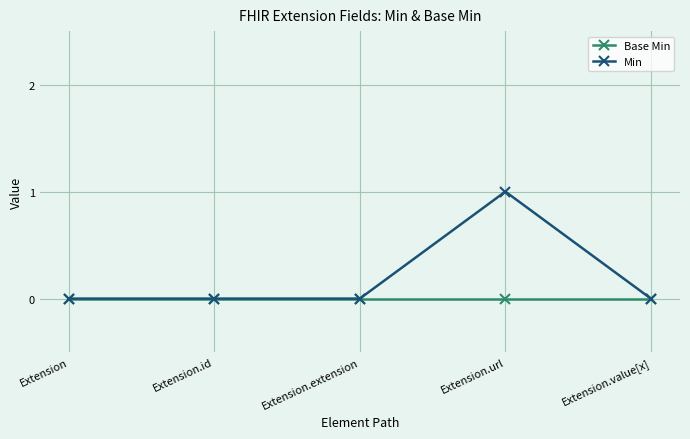

Which series has the widest spread of values?

Min